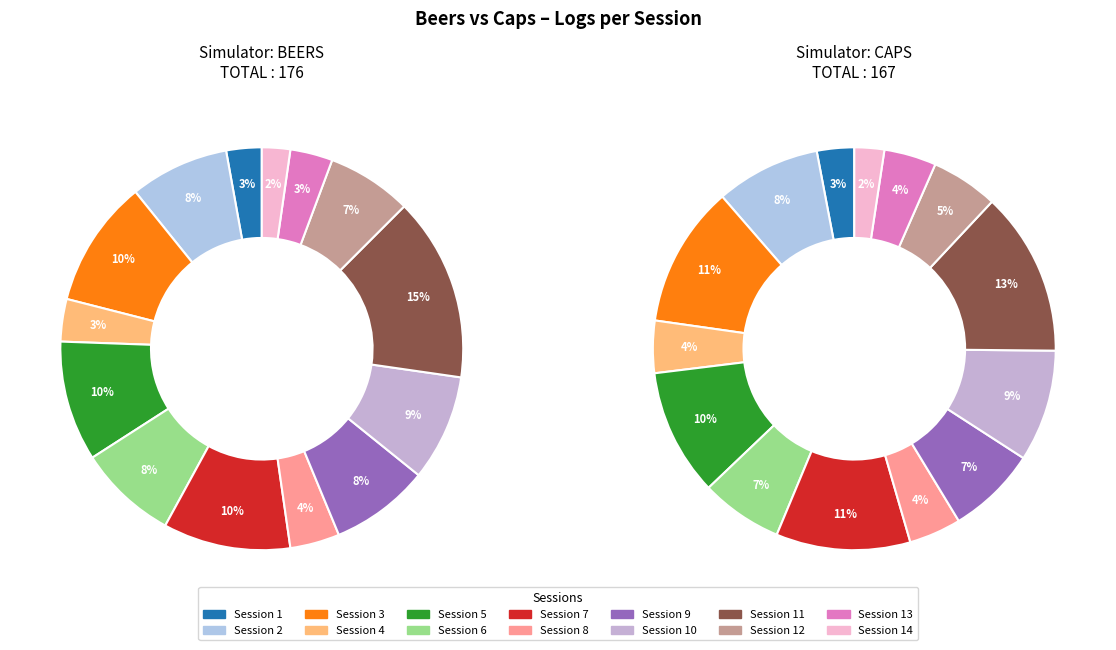

Between 7 and 3, which is larger?

7